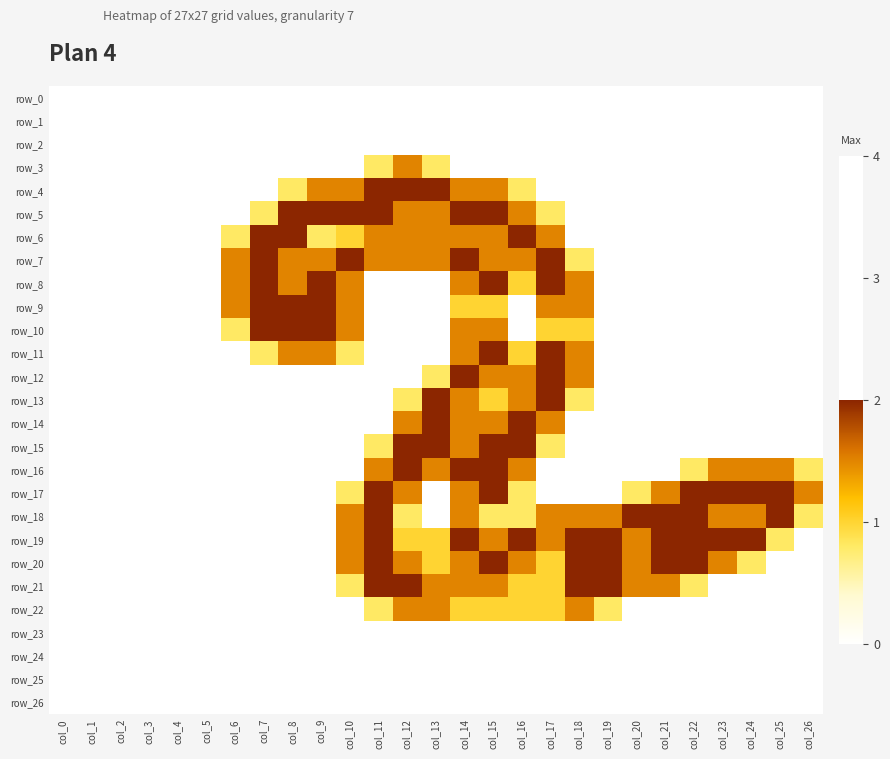

At col_21, list the series in order from smallest to largest.

row_0, row_1, row_2, row_3, row_4, row_5, row_6, row_7, row_8, row_9, row_10, row_11, row_12, row_13, row_14, row_15, row_16, row_22, row_23, row_24, row_25, row_26, row_17, row_21, row_18, row_19, row_20